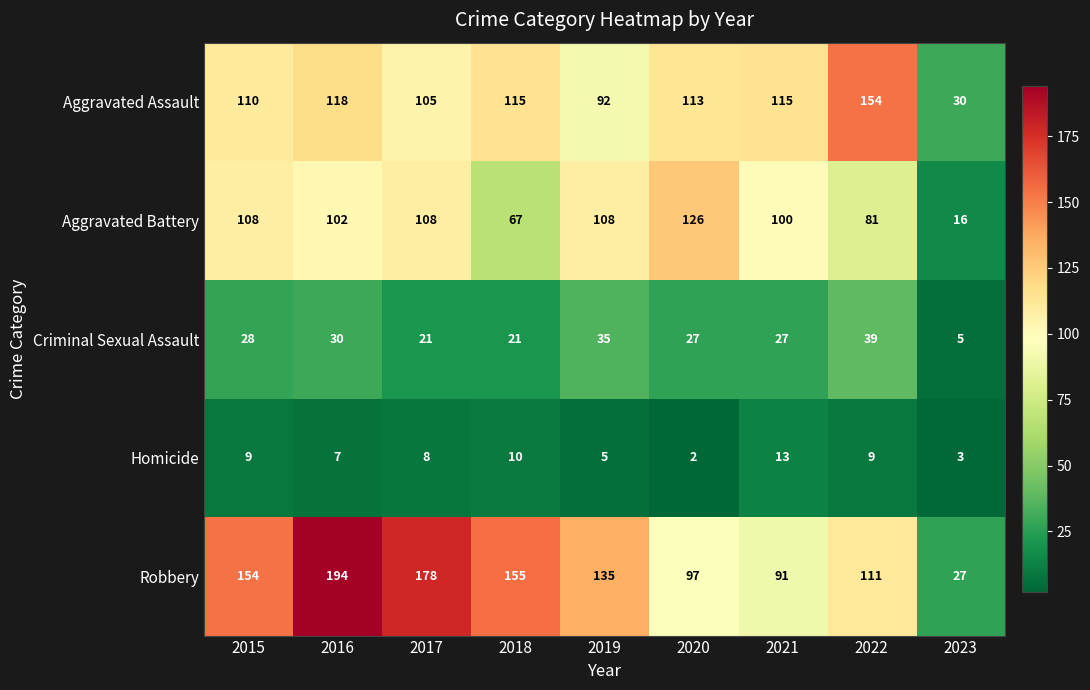

The value of Aggravated Battery at 2022 is 52. True or false?

False